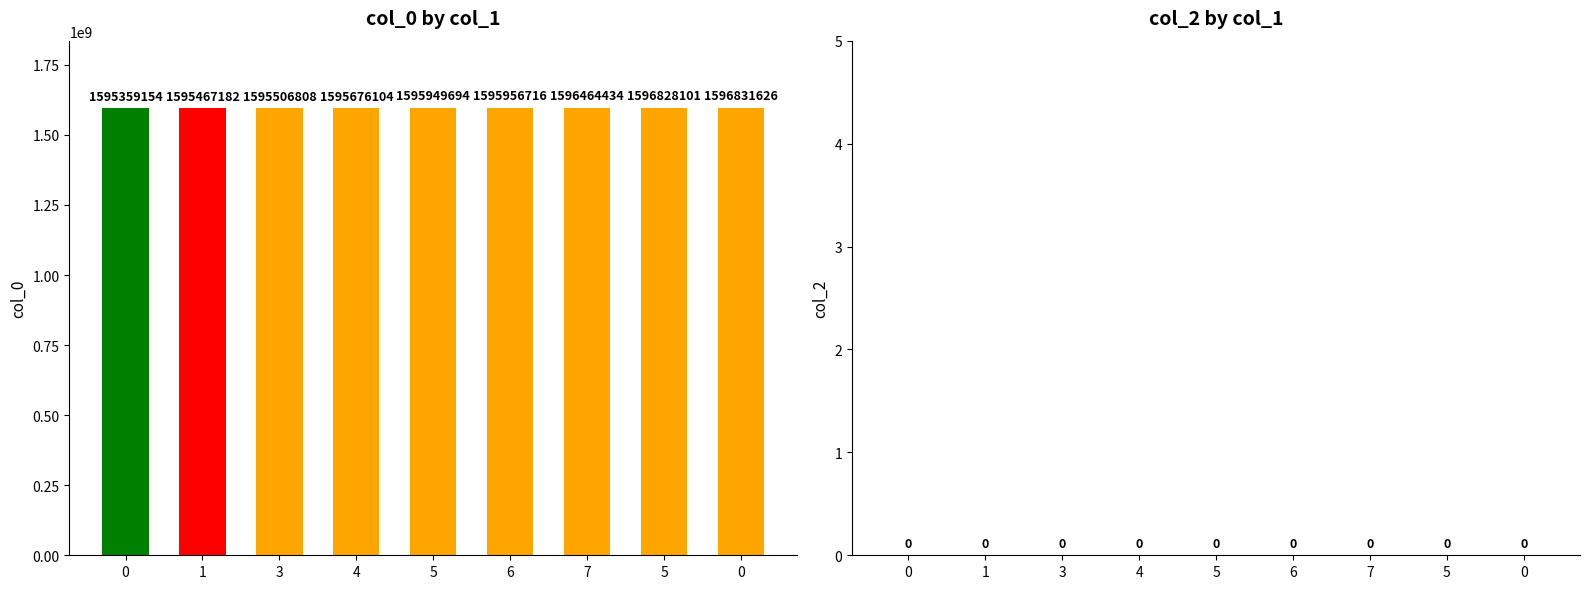

Reading left to right, transcribe all the data shown in this chart.

col_0: 0=1595359154	1=1595467182	3=1595506808	4=1595676104	5=1595949694	6=1595956716	7=1596464434	5=1596828101	0=1596831626
col_2: 0=0	1=0	3=0	4=0	5=0	6=0	7=0	5=0	0=0